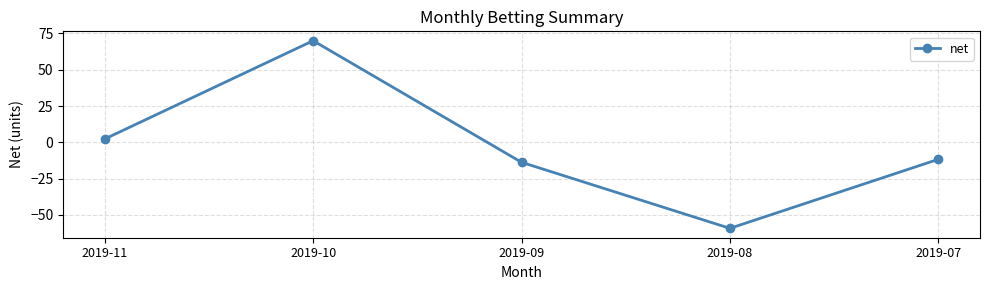

What is the sum of all values?

-12.3